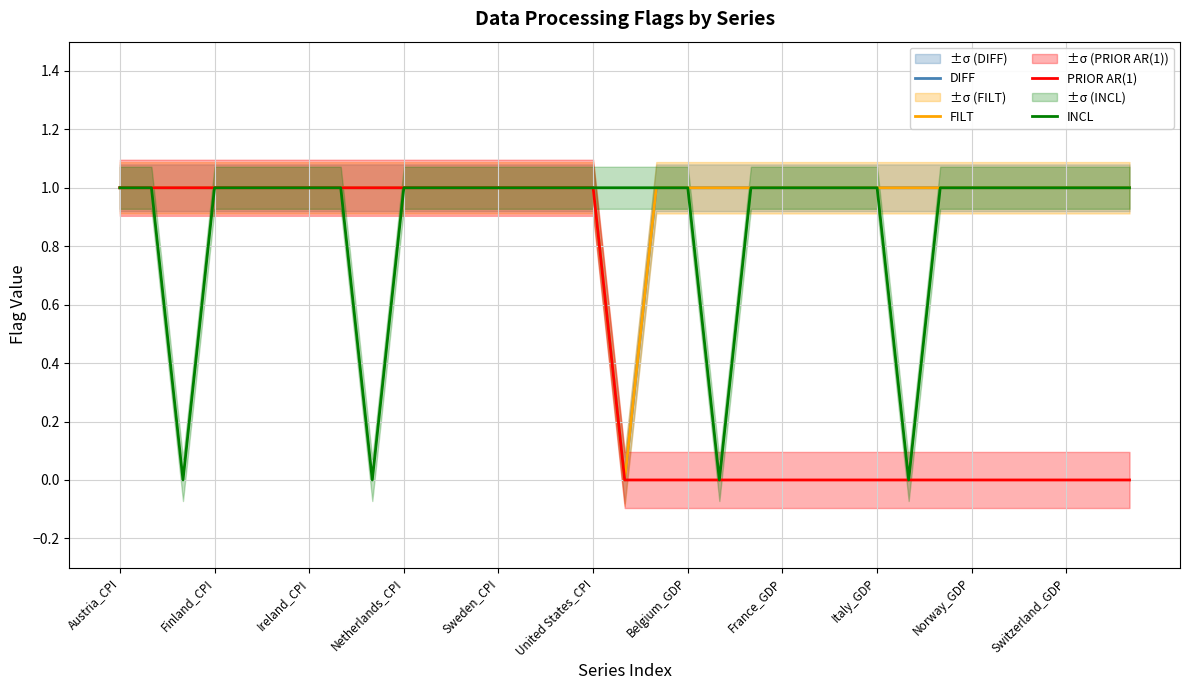

What are all the series names shown in the legend?

DIFF, FILT, PRIOR AR(1), INCL